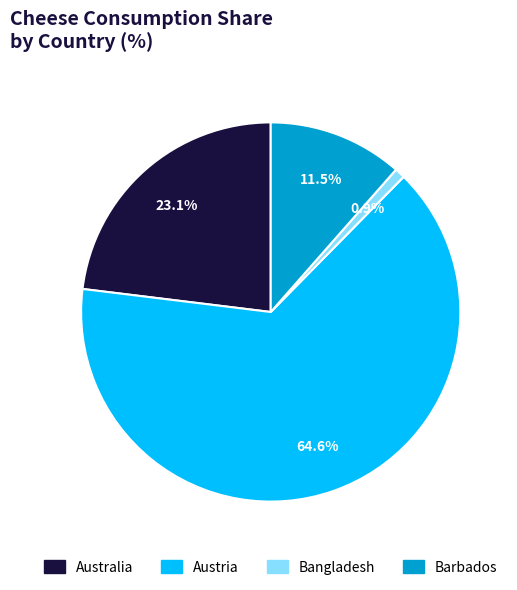

The Australia slice represents 31% of the pie. True or false?

False